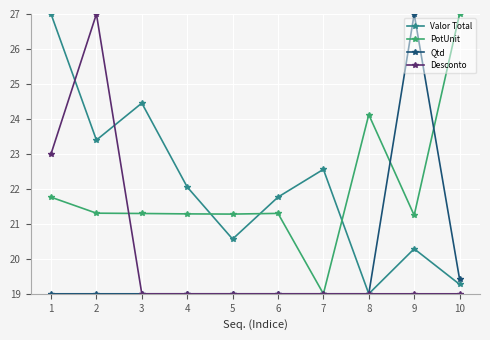

Is it true that Qtd equals 32.1 at 3?

False